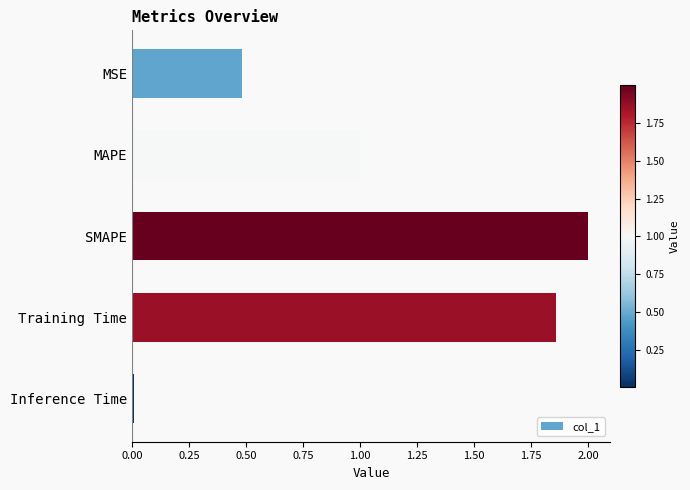

List the labels in order of value, smallest first.

Inference Time, MSE, MAPE, Training Time, SMAPE